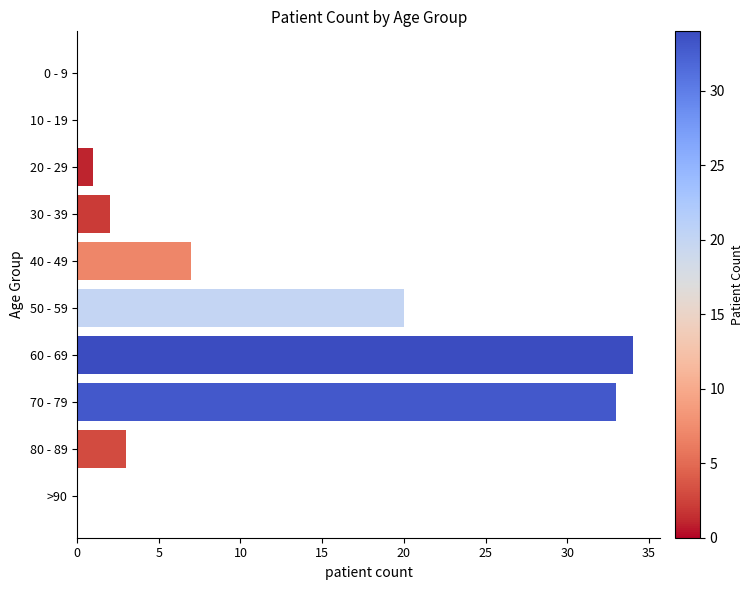

What is the maximum value shown in the chart?

34